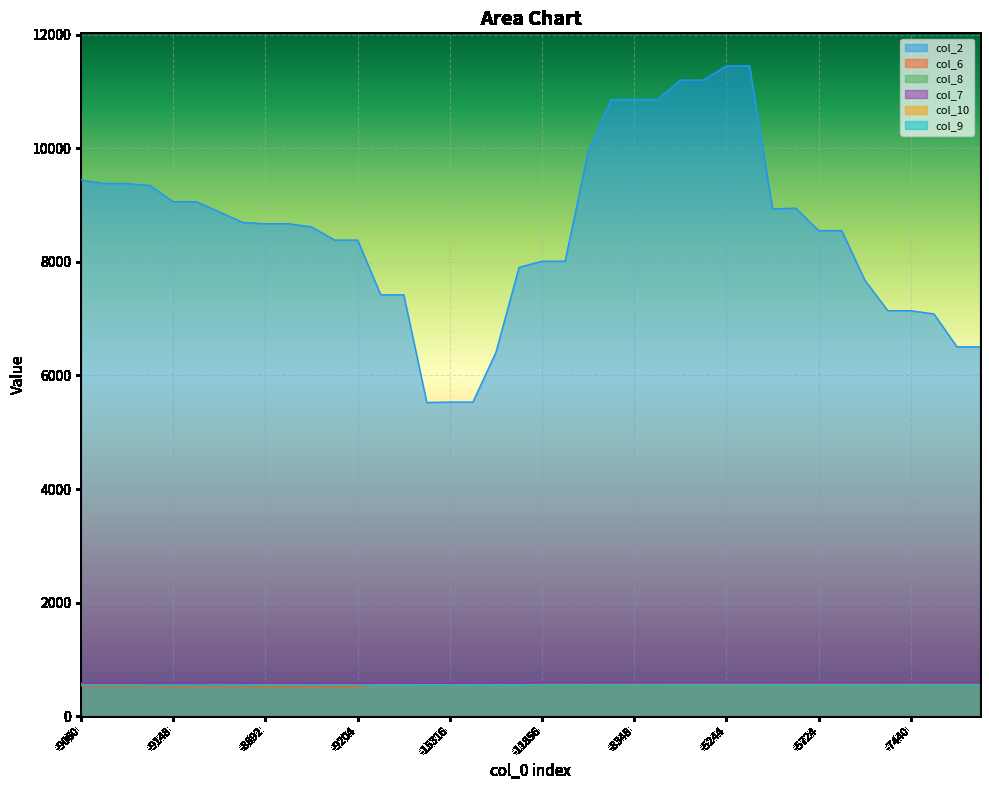

At which label does col_7 reach its peak?

26